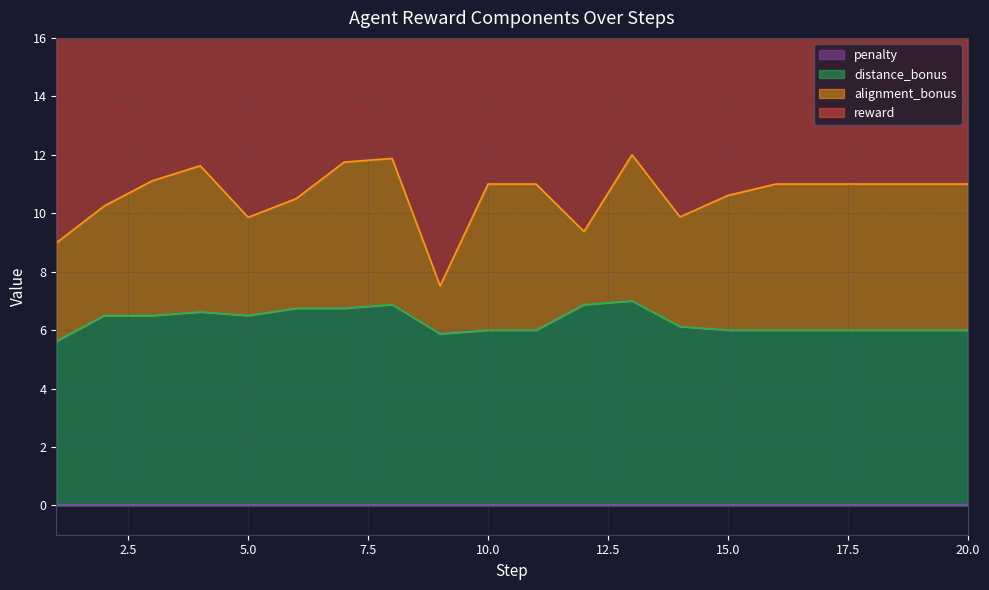

Between 6 and 8, which series saw the biggest shift?

reward